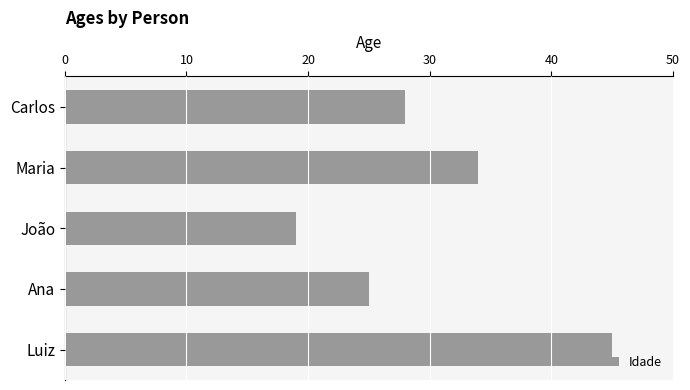

What is the difference between the maximum and minimum values?

26